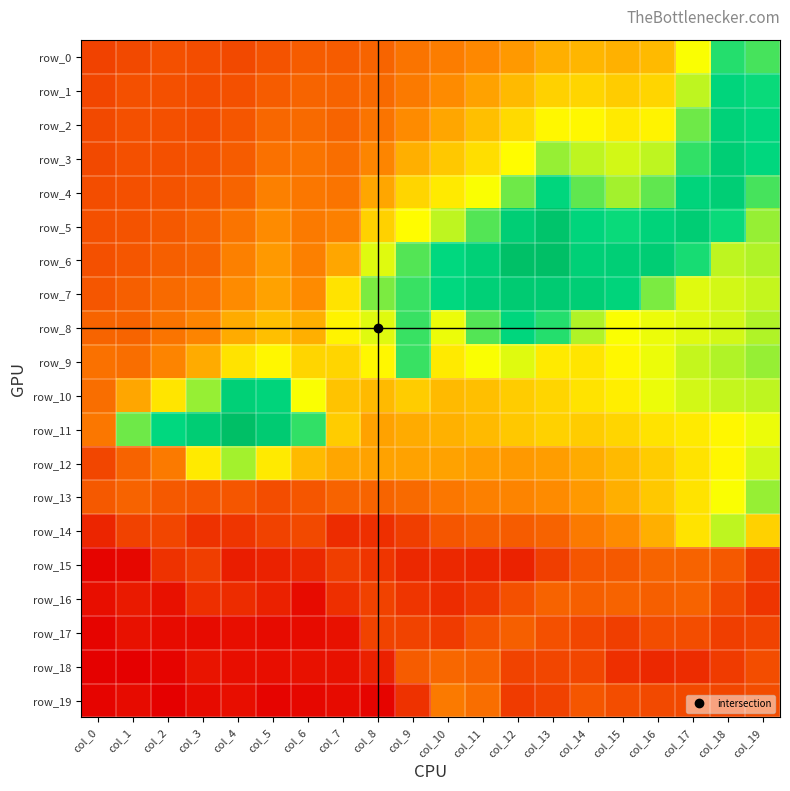

At which category is the sum across all series the highest?

col_18